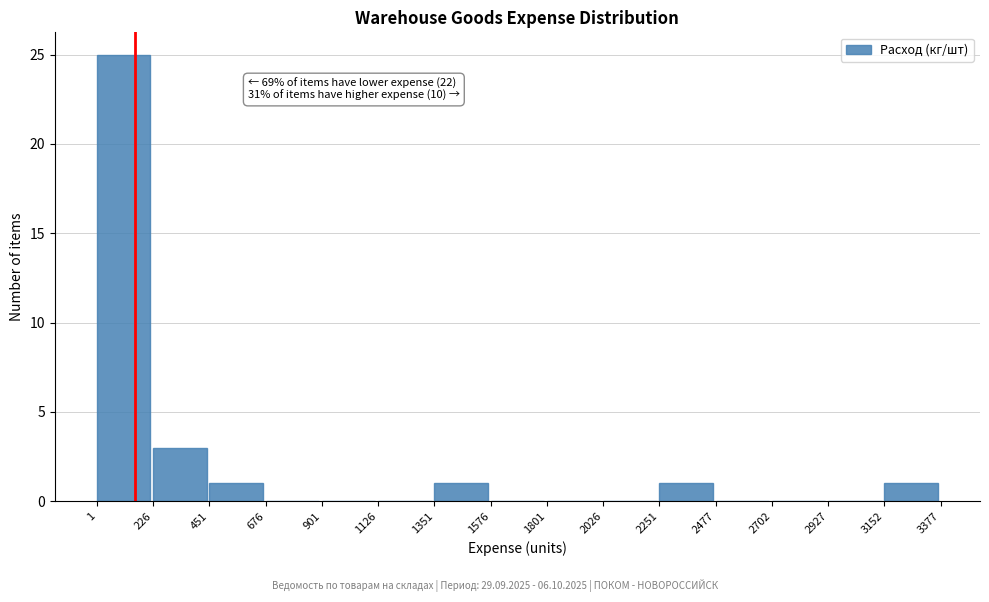

Over which range of the x-axis is the bar tallest?

1 to 226